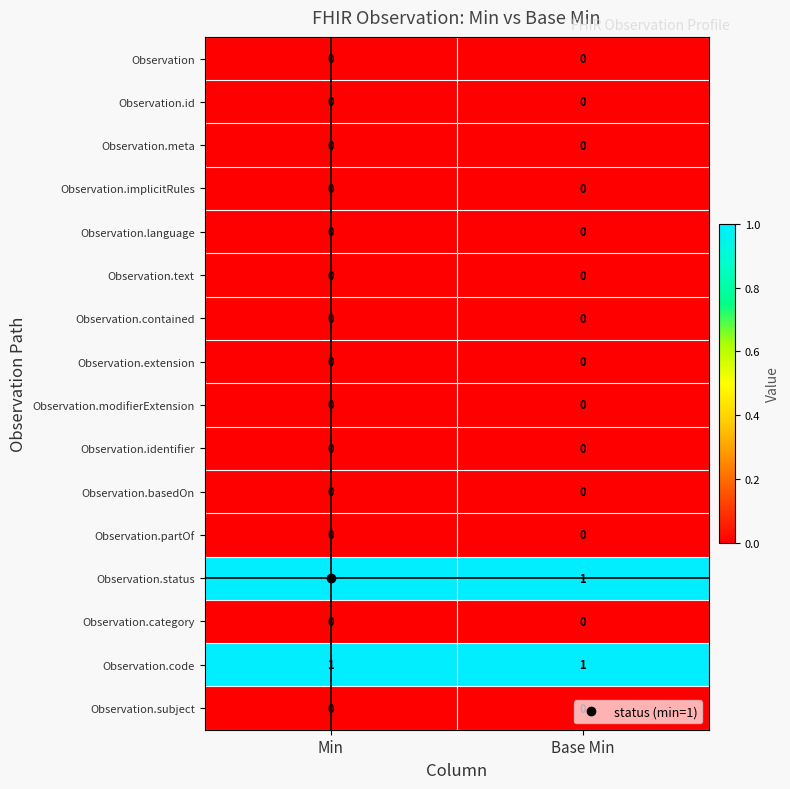

Is the value of Observation.code at Min greater than the value of Observation.identifier at Min?

Yes